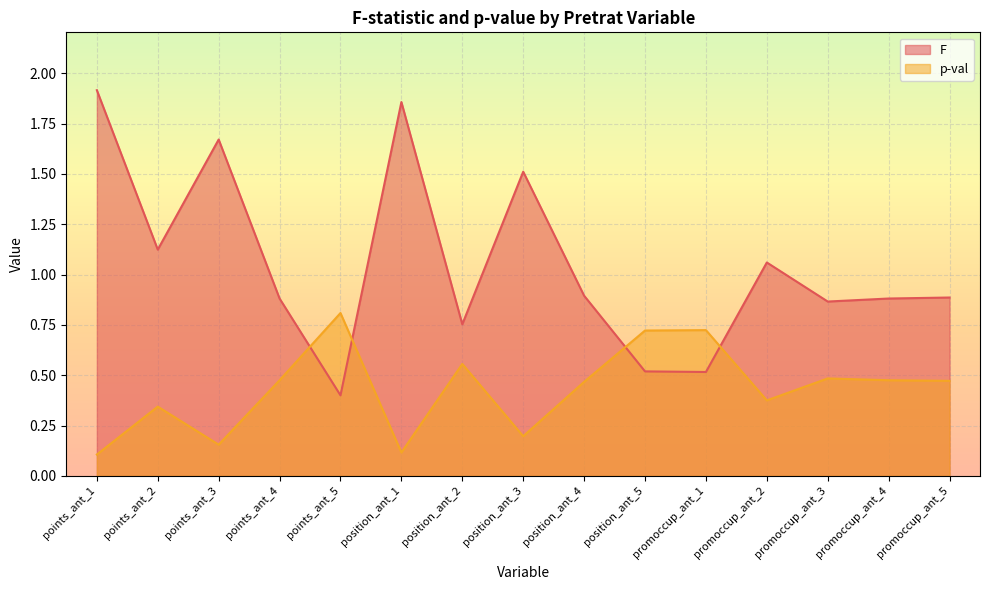

At which category is the sum across all series the highest?

points_ant_1